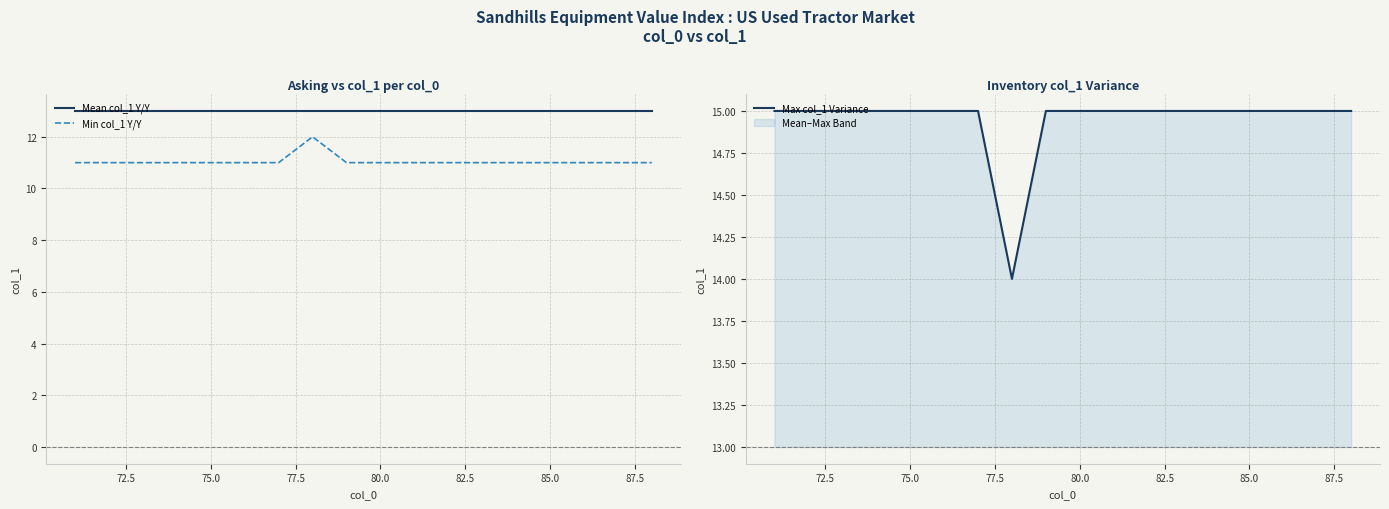

Is it true that Max col_1 Variance equals 15 at 80.0?

True